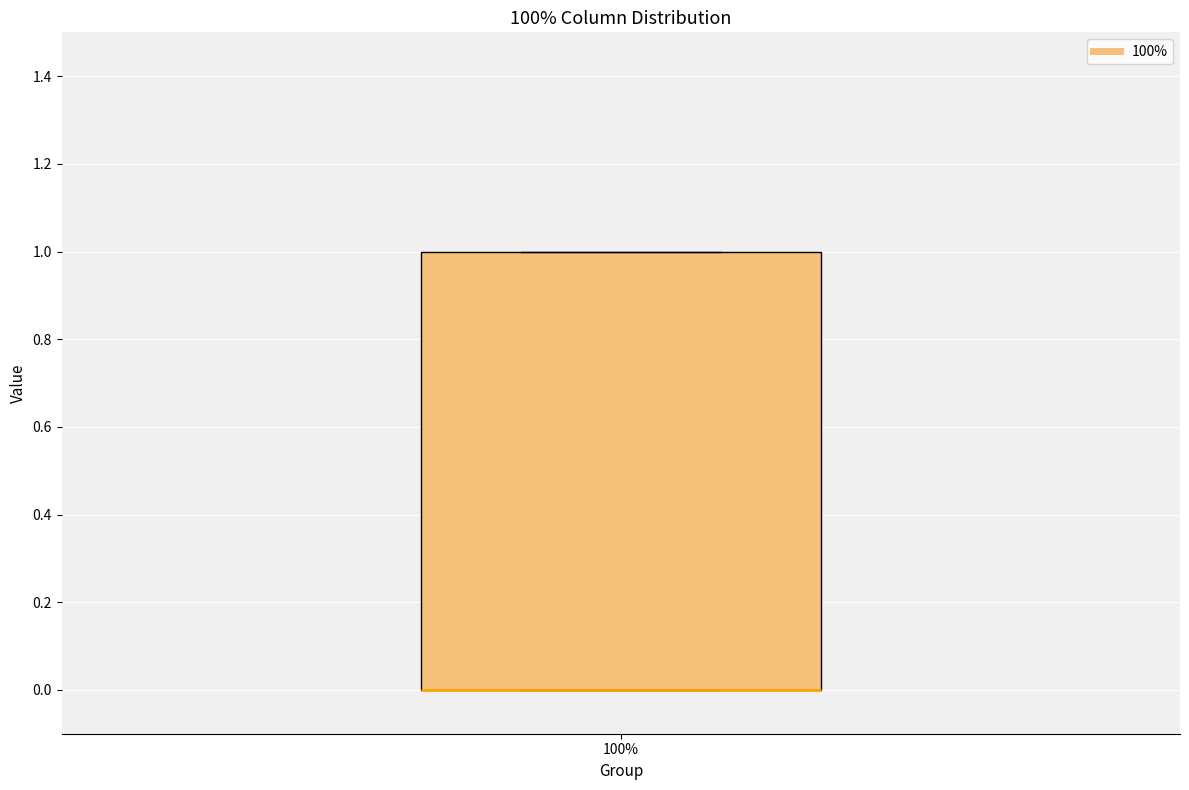

Read this box plot against the y-axis: the position of the median line, the range covered by the box, and the ends of both whiskers. The values are not printed on the chart, so give them approximately, as read against the axis.

median 0 (drawn on the box's lower edge), box 0 to 1, whiskers 0 to 1